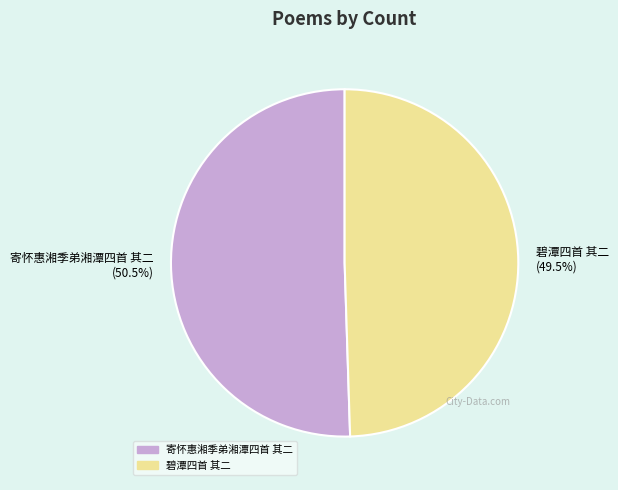

Combined, what portion of the pie is 碧潭四首 其二 and 寄怀惠湘季弟湘潭四首 其二?

100.0%